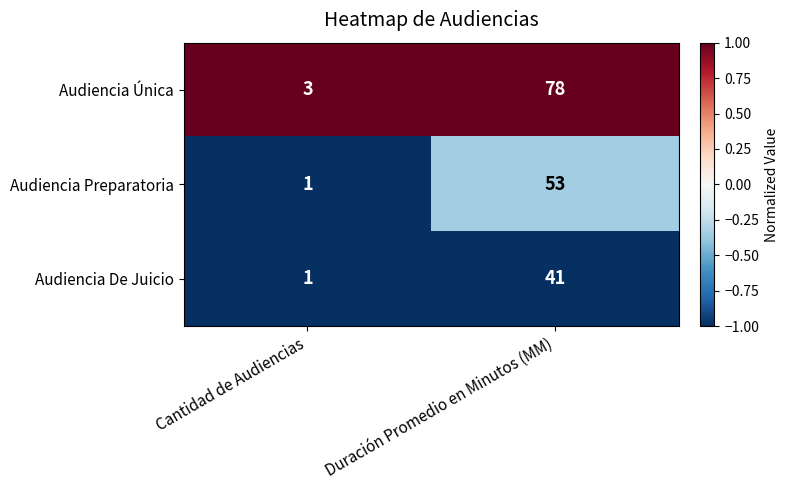

Rank the series by their maximum value, from lowest to highest.

Audiencia De Juicio, Audiencia Preparatoria, Audiencia Única